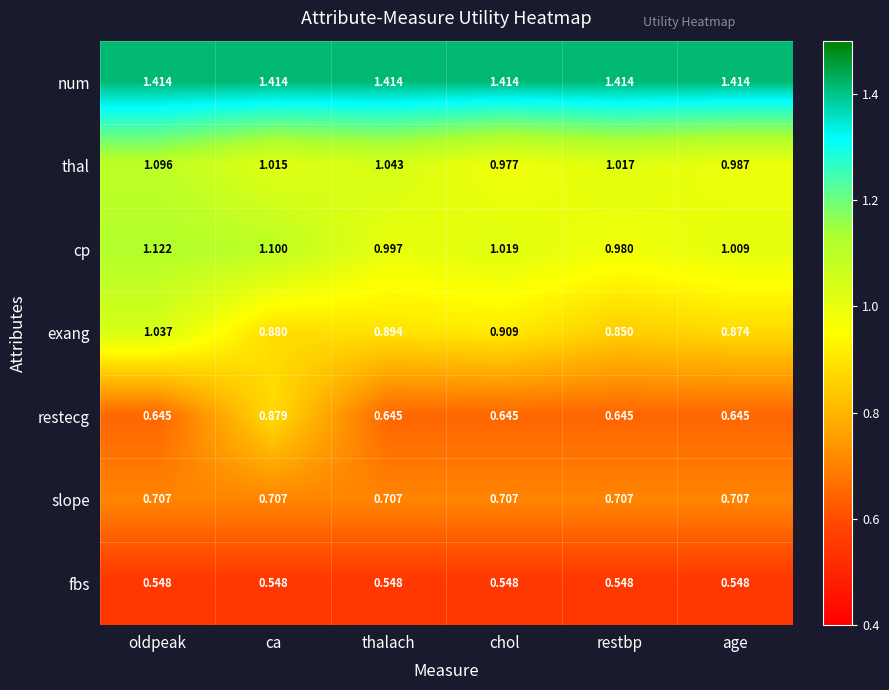

Which series has the largest total across all categories?

num